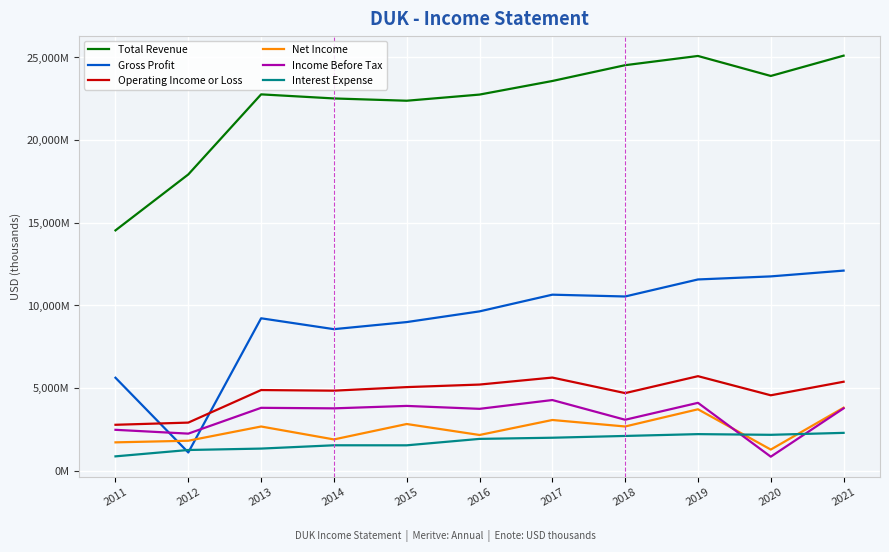

Is the value of Operating Income or Loss at 2020 greater than the value of Income Before Tax at 2012?

Yes